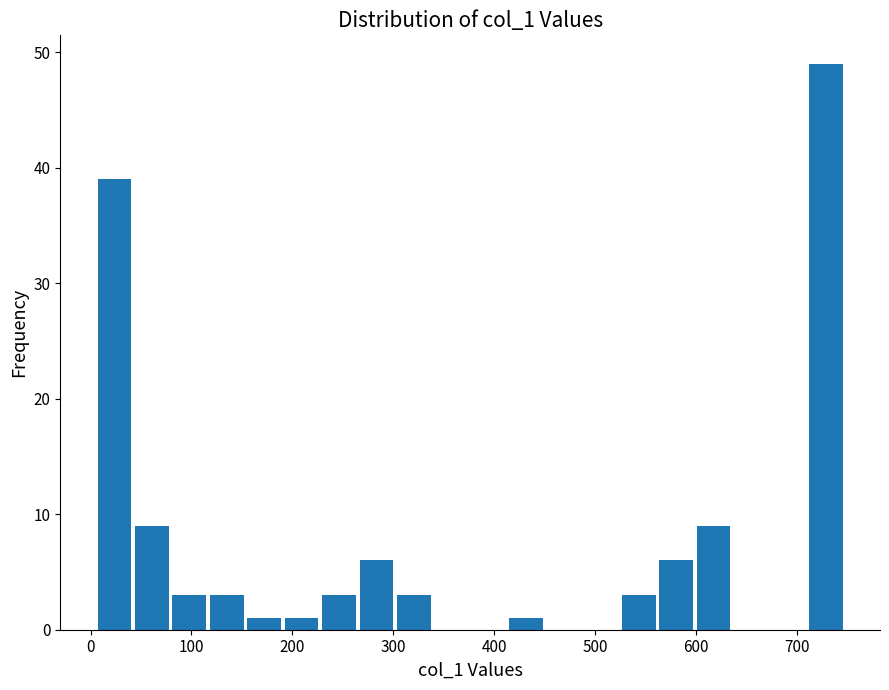

Around what value on the x-axis is the tallest bar? Give the approximate position of its centre, as read against the axis.

730